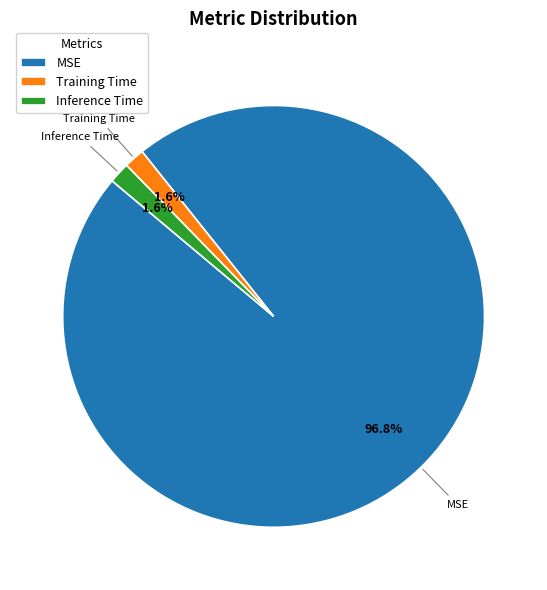

Between MSE and Inference Time, which is larger?

MSE